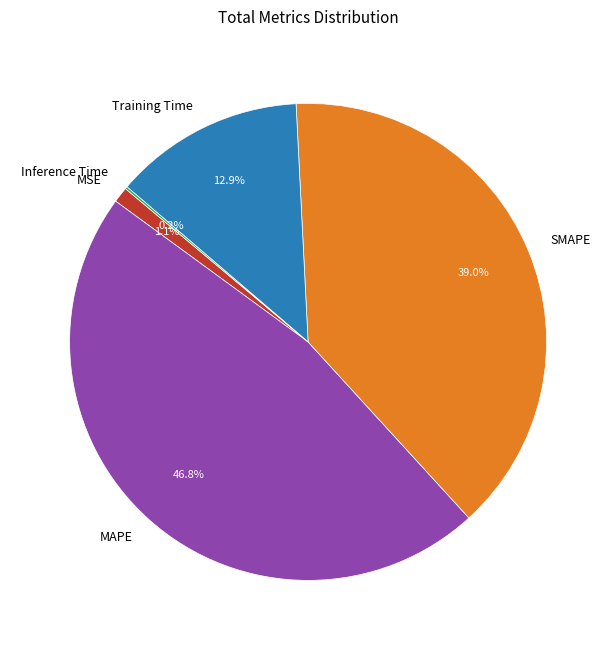

What percentage is NOT represented by Training Time?

87.1%